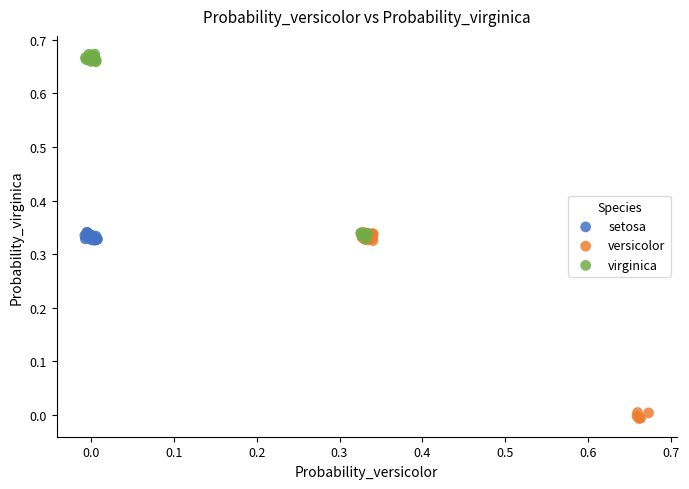

Which series reaches the minimum Y coordinate?

versicolor